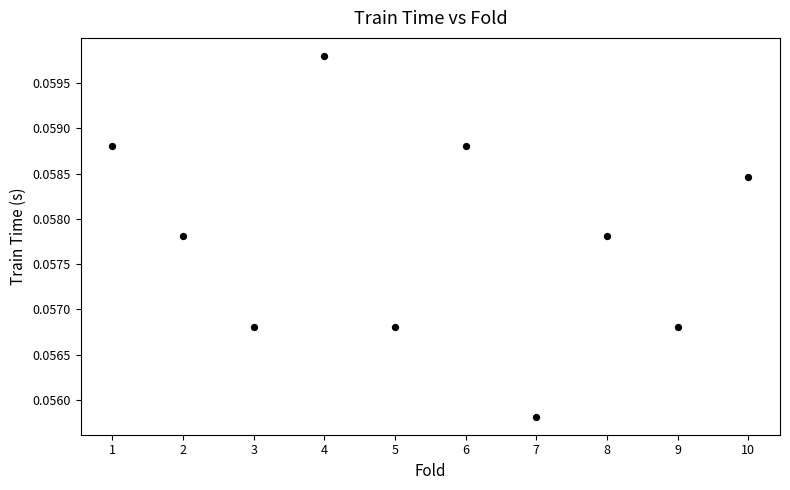

What is the average X value?

5.5